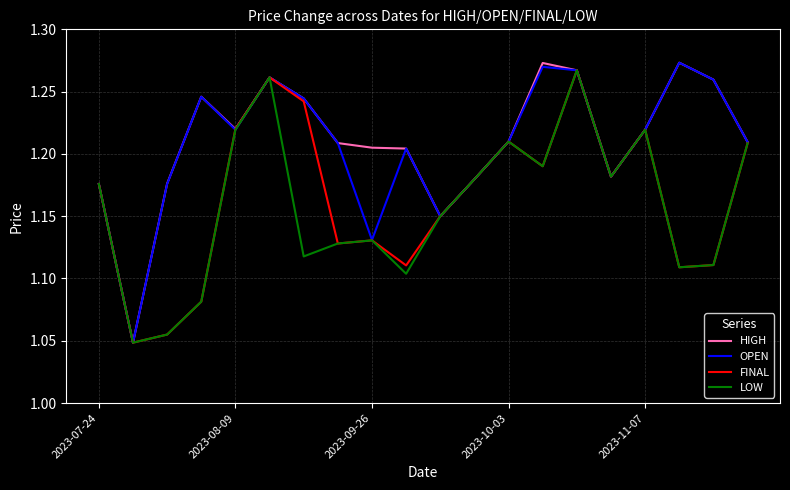

Is it true that OPEN equals 1.7 at 2023-11-07?

False